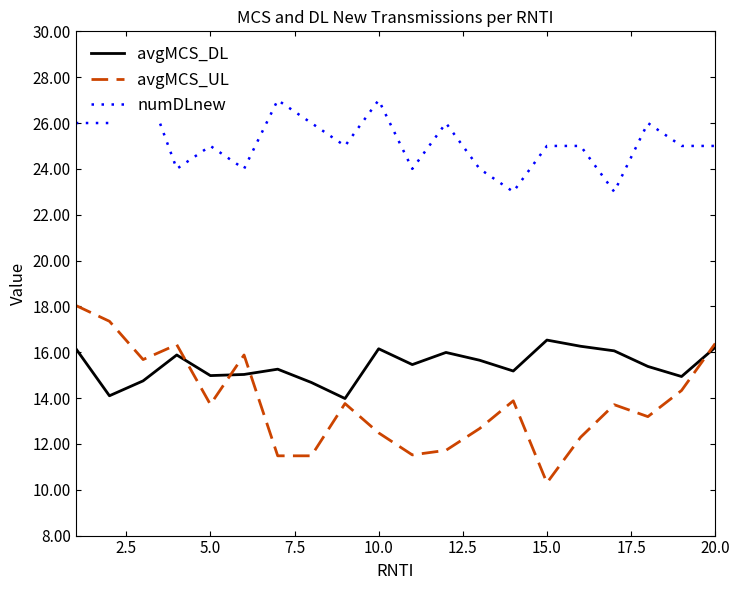

Reading left to right, list all the values displayed in this chart.

avgMCS_DL: 16.2	14.1	14.8	15.9	15.0	15.0	15.3	14.7	14.0	16.1	15.5	16.0	15.7	15.2	16.5	16.3	16.1	15.4	14.9	16.2
avgMCS_UL: 18.0	17.4	15.7	16.3	13.7	15.9	11.5	11.5	13.8	12.5	11.5	11.7	12.7	13.9	10.3	12.3	13.7	13.2	14.3	16.4
numDLnew: 26.0	26.0	28.0	24.0	25.0	24.0	27.0	26.0	25.0	27.0	24.0	26.0	24.0	23.0	25.0	25.0	23.0	26.0	25.0	25.0